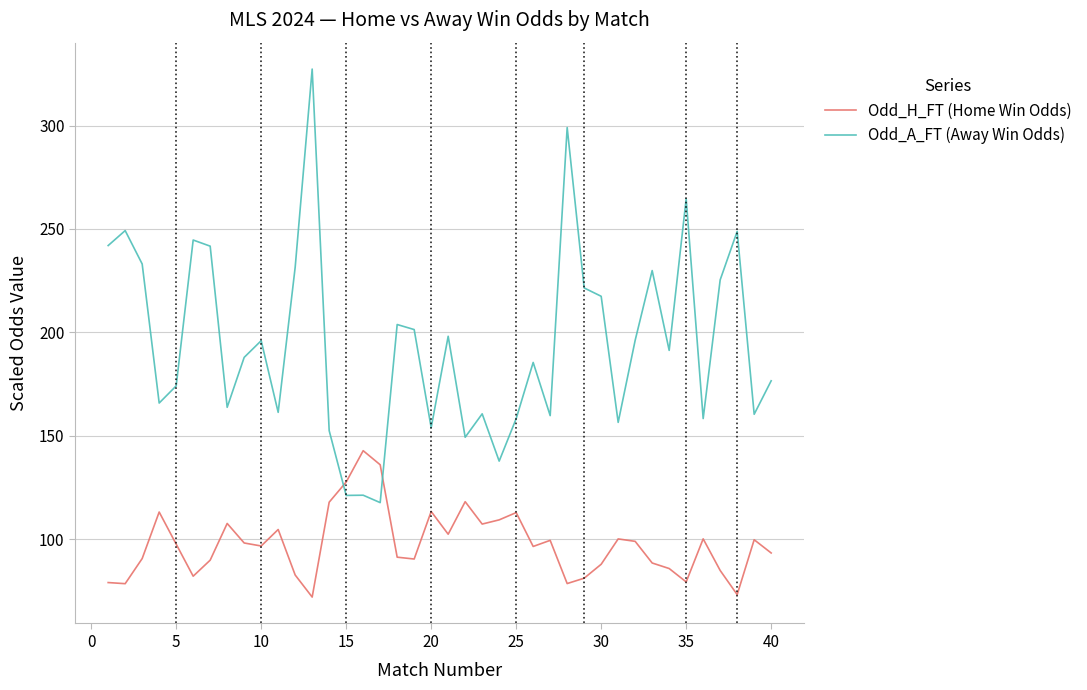

List the series in order of their peak value, lowest first.

Odd_H_FT (Home Win Odds), Odd_A_FT (Away Win Odds)